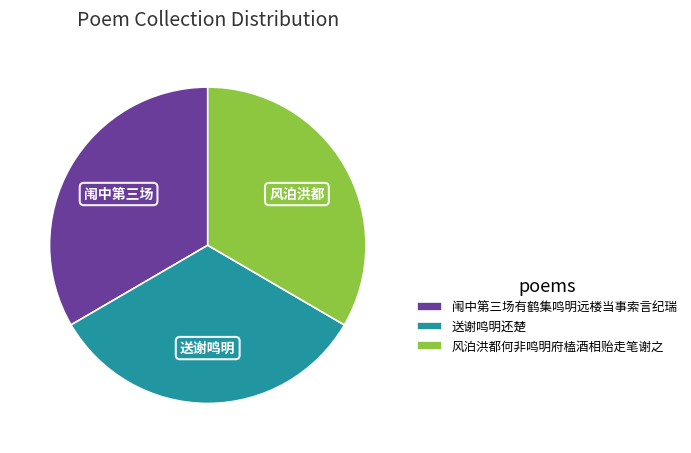

Approximately how many times larger is the value at 闱中第三场有鹤集鸣明远楼当事索言纪瑞 compared to 送谢鸣明还楚?

1.0